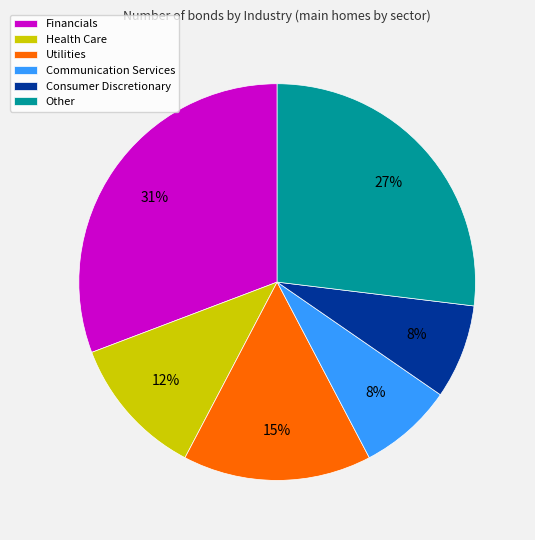

How many segments does this pie chart have?

6